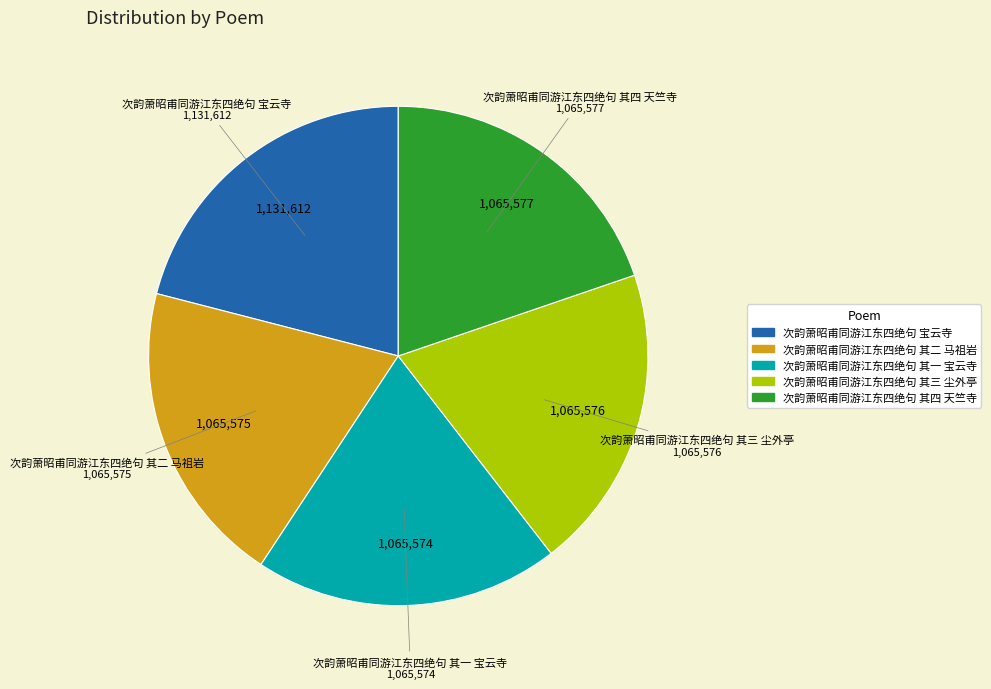

Is it true that 次韵萧昭甫同游江东四绝句 其三 尘外亭 is 30% of the pie?

False